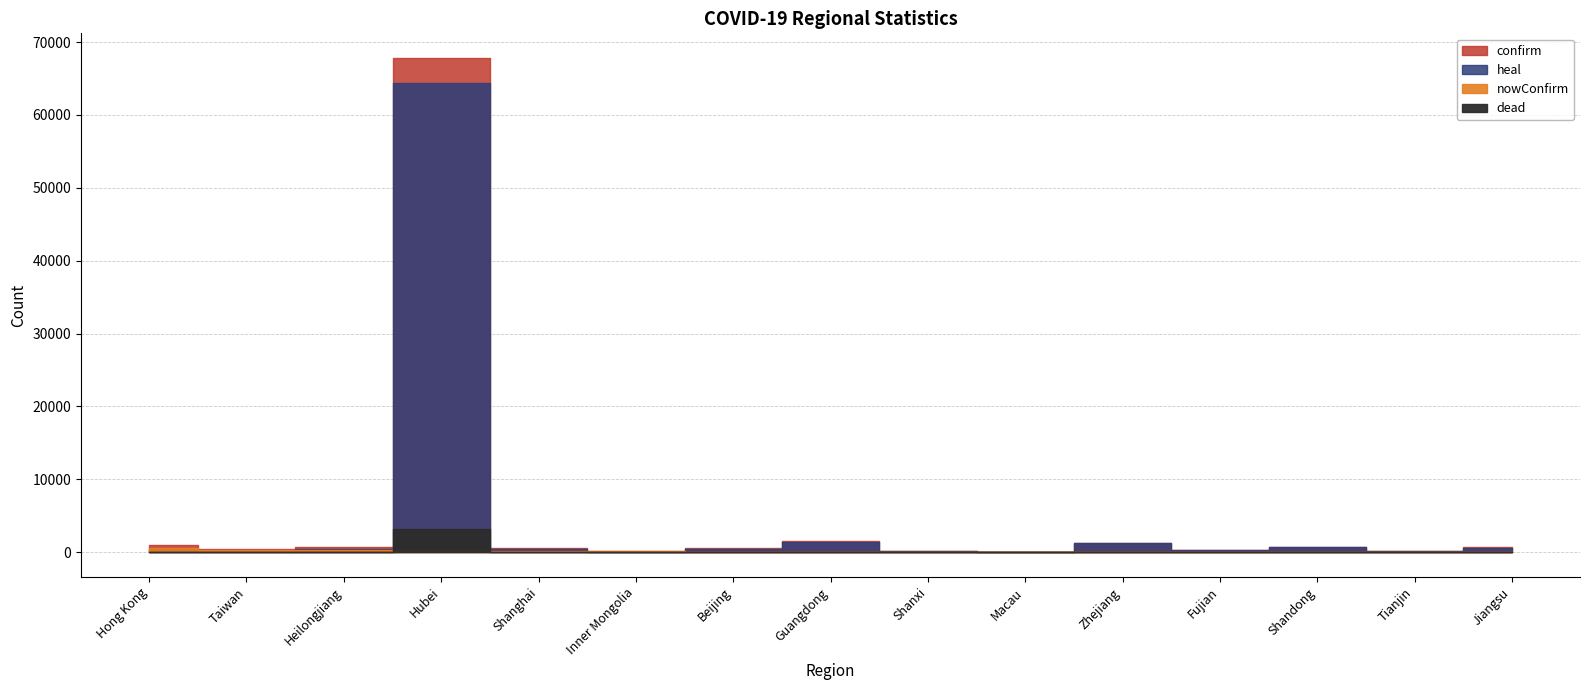

True or false: heal and nowConfirm cross at least once.

True